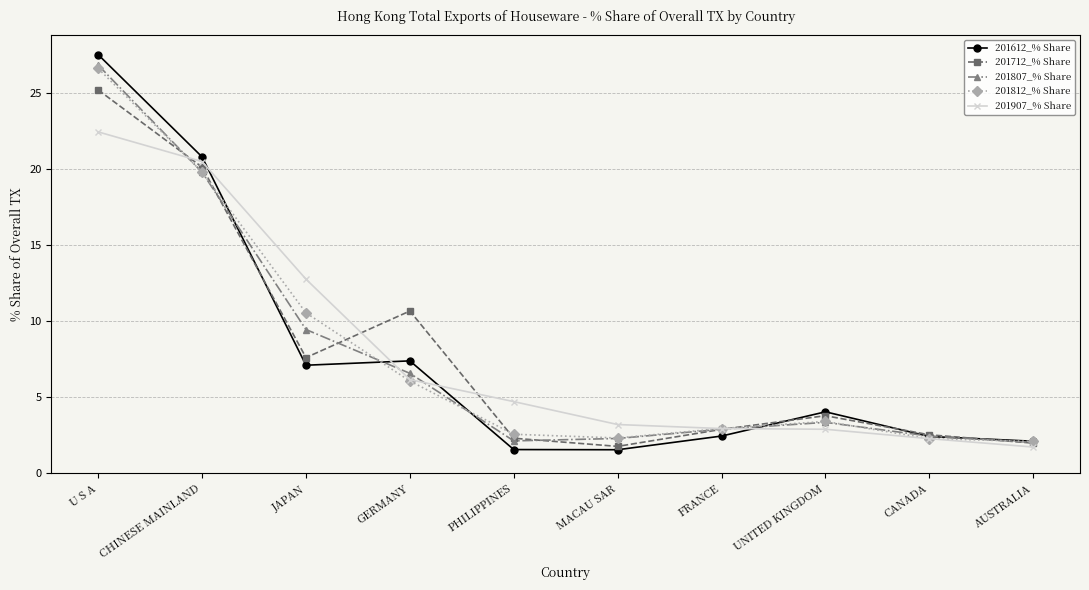

Does the chart have visible grid lines?

Yes